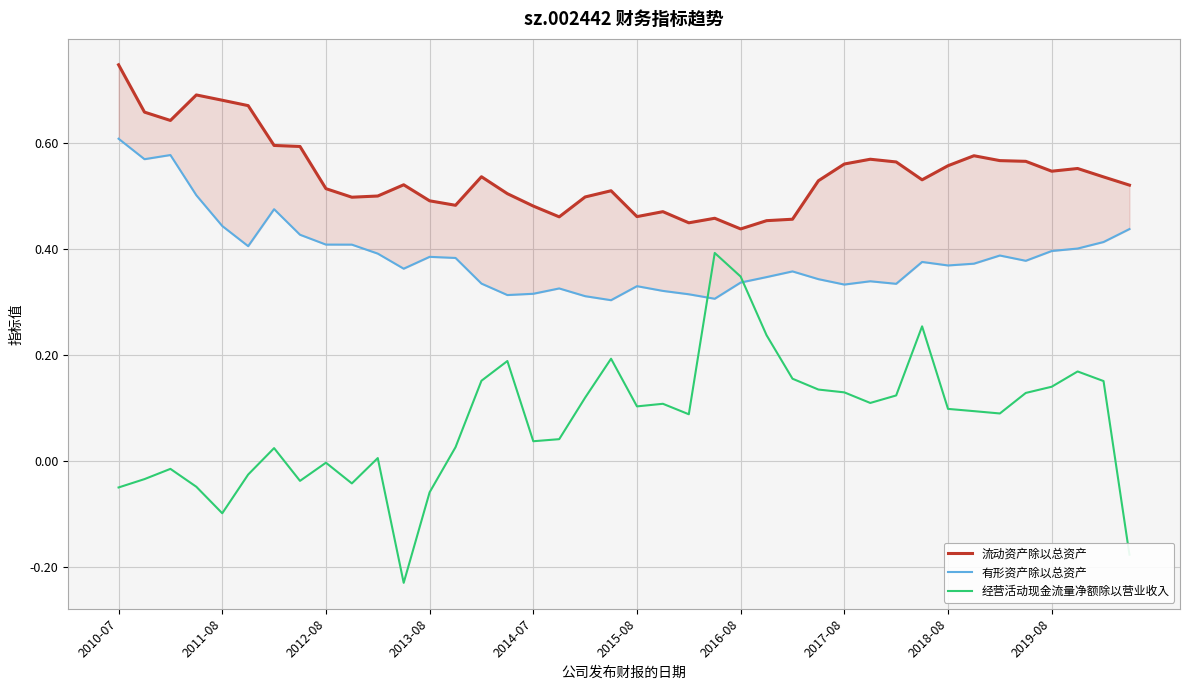

At which category is the sum across all series the highest?

2010-07